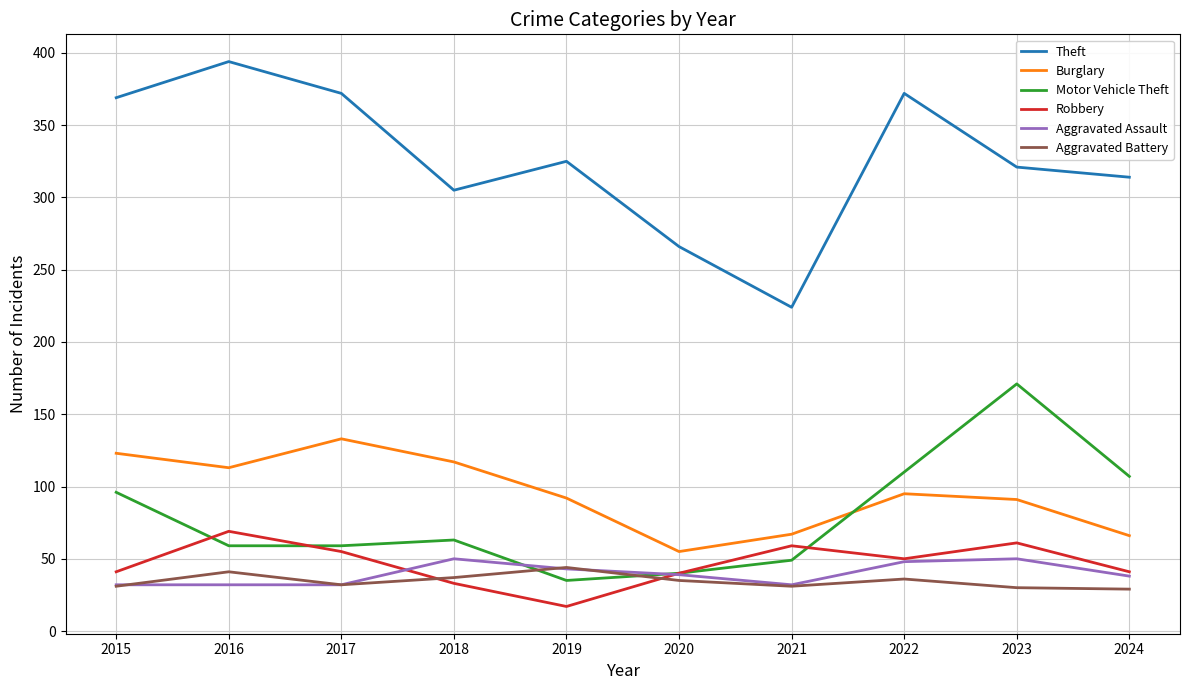

What is the difference between the maximum and minimum values in the Aggravated Assault series?

18